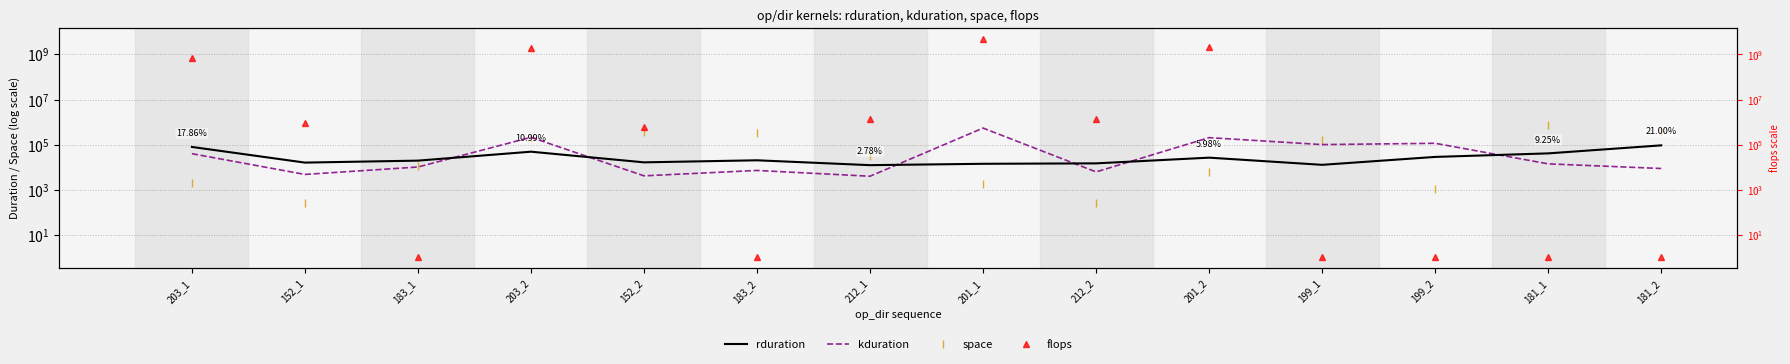

Rank the categories by kduration value from lowest to highest.

212_1, 152_2, 152_1, 212_2, 183_2, 181_2, 183_1, 181_1, 203_1, 199_1, 199_2, 201_2, 203_2, 201_1